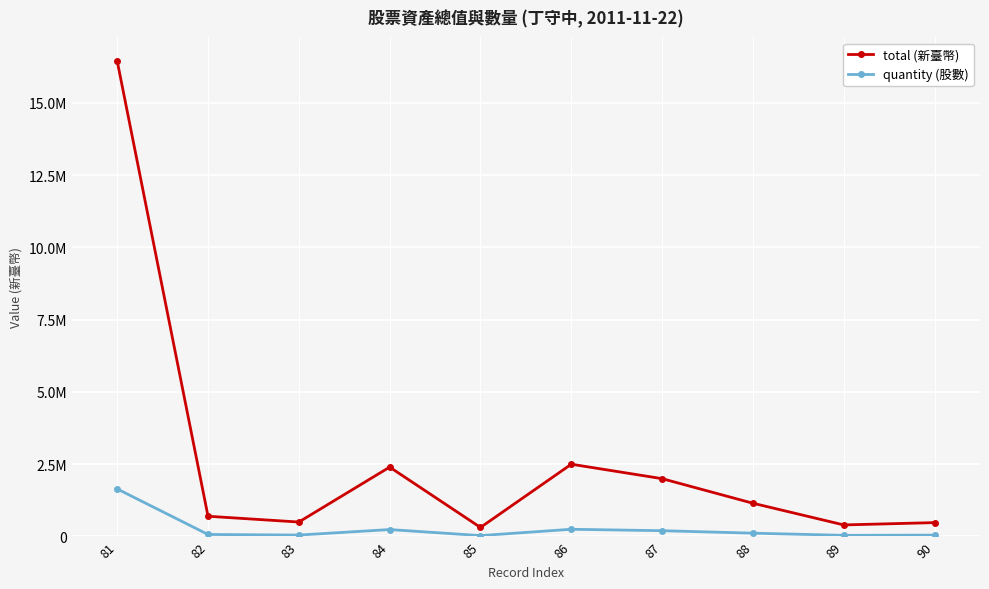

What is the difference between the second highest and second lowest values in the quantity (股數) series?

210000